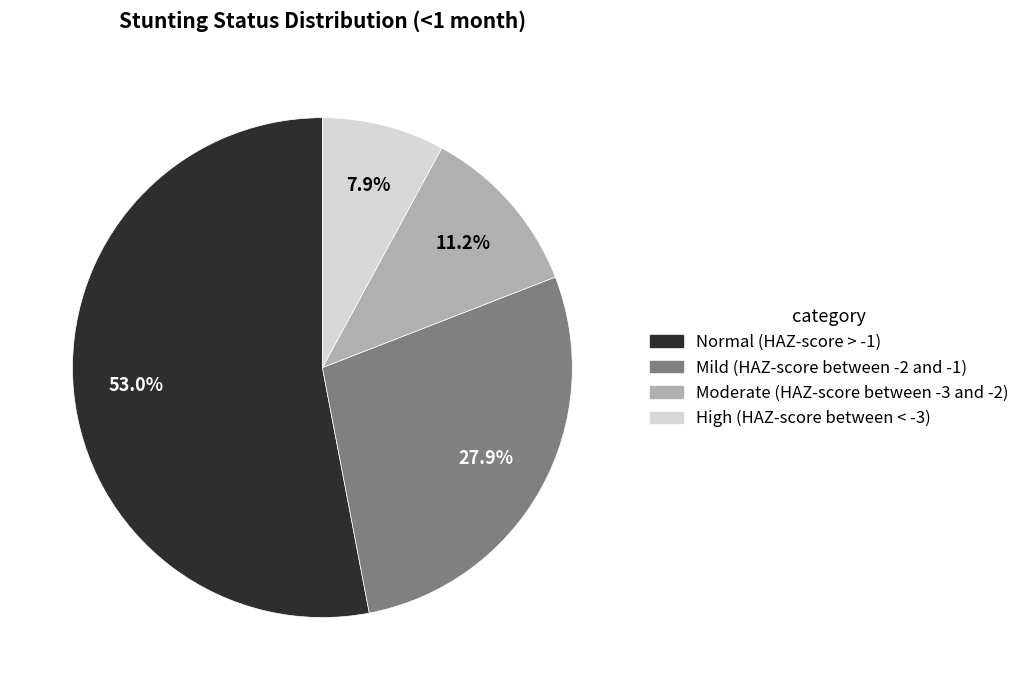

Does any single category account for the majority?

Yes